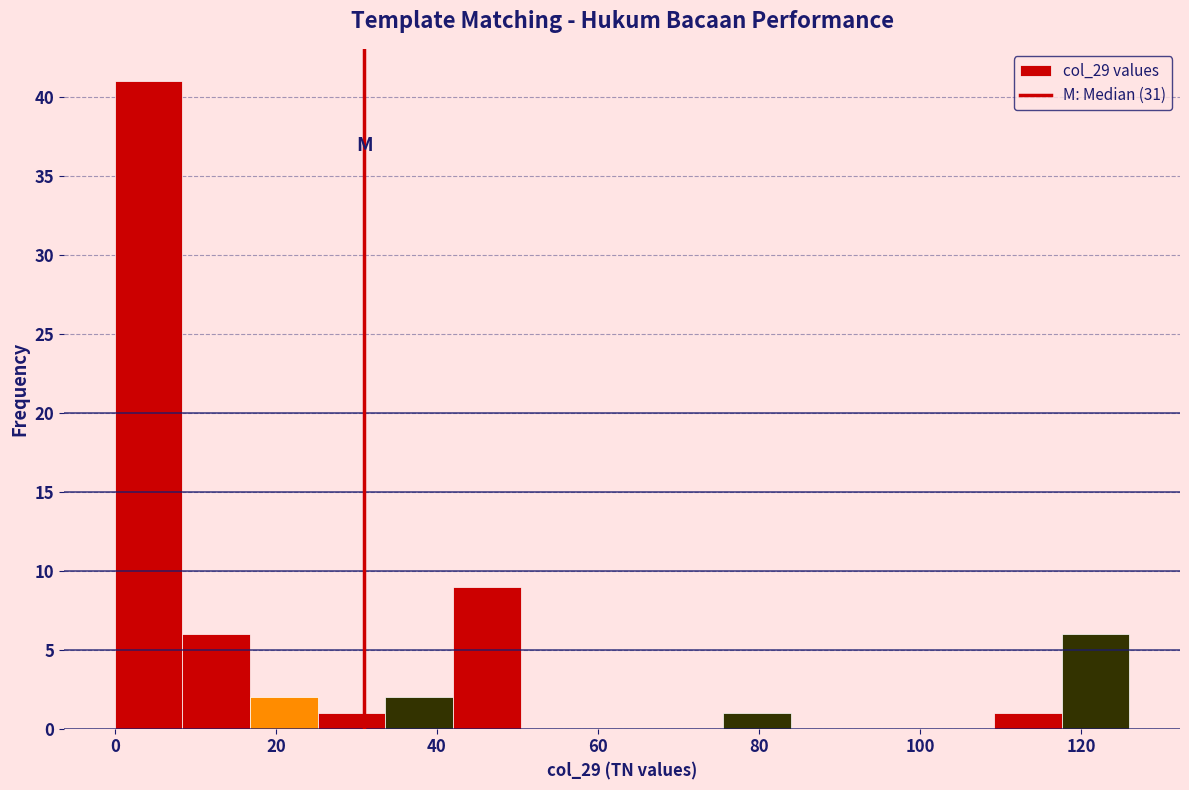

Reading left to right, list every bar in this chart as the range it spans on the x-axis followed by its height. Neither the bar edges nor the heights are printed on the chart, so give them approximately, as read against the axes.

0.0 to 8.4: 41
8.4 to 16.8: 6
16.8 to 25.2: 2
25.2 to 33.6: 1
33.6 to 42.0: 2
42.0 to 50.4: 9
50.4 to 58.8: 0
58.8 to 67.2: 0
67.2 to 75.6: 0
75.6 to 84.0: 1
84.0 to 92.4: 0
92.4 to 100.8: 0
100.8 to 109.2: 0
109.2 to 117.6: 1
117.6 to 126.0: 6